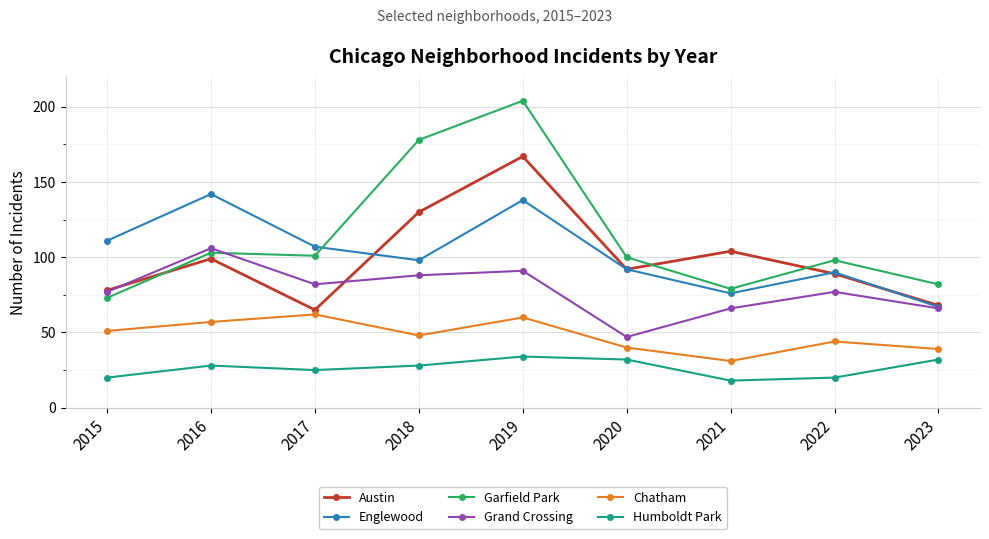

What is the difference between the maximum and minimum values in the Garfield Park series?

131